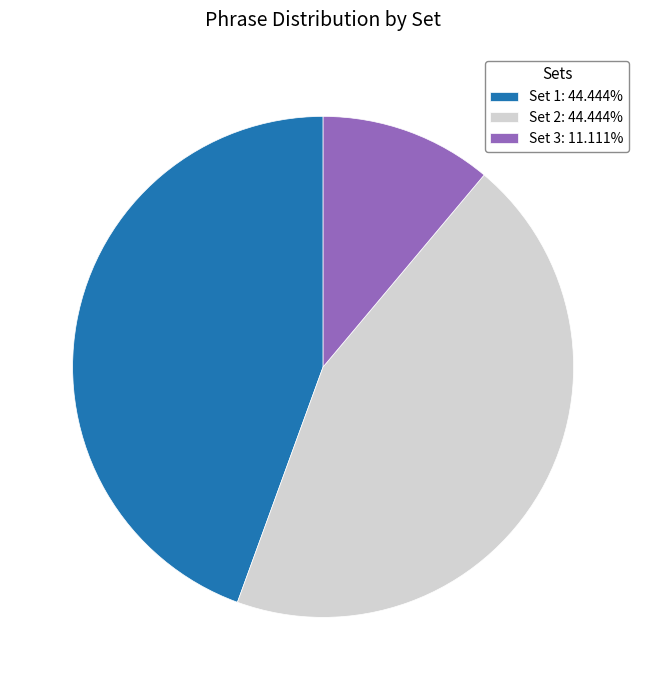

Is there any slice that represents more than half of the pie?

No